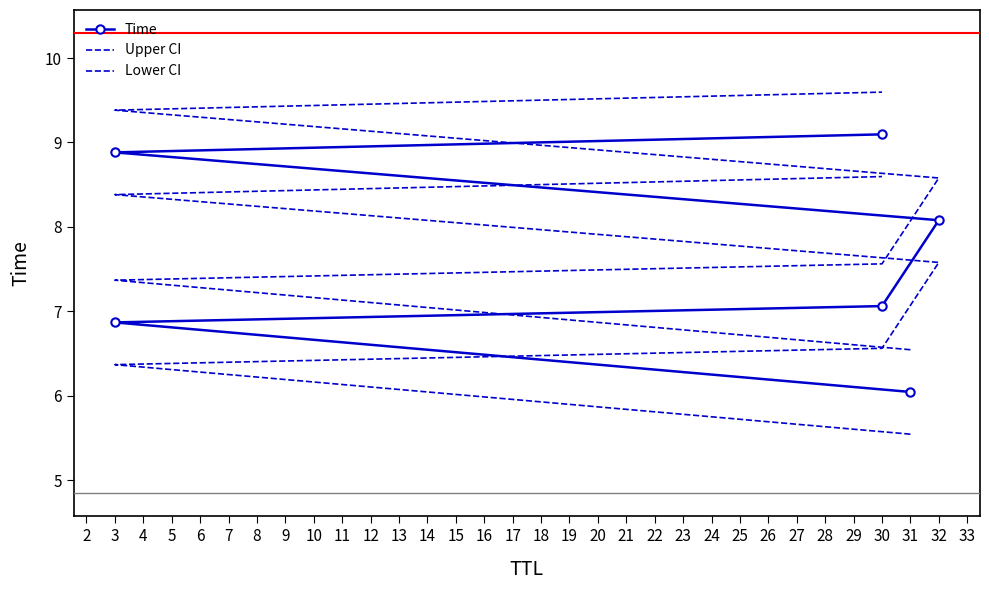

What is the sum of the Lower CI values at 30 and 3?

12.9